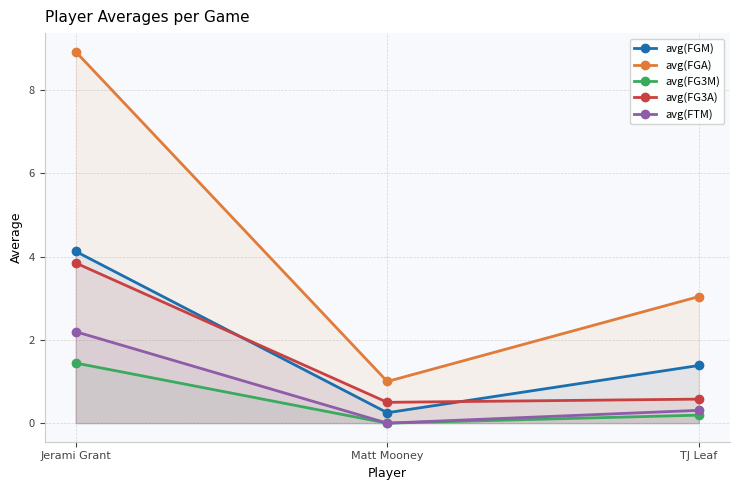

Reading left to right, transcribe all the data shown in this chart.

avg(FGM): 4.1	0.2	1.4
avg(FGA): 8.9	1.0	3.0
avg(FG3M): 1.4	0.0	0.2
avg(FG3A): 3.8	0.5	0.6
avg(FTM): 2.2	0.0	0.3